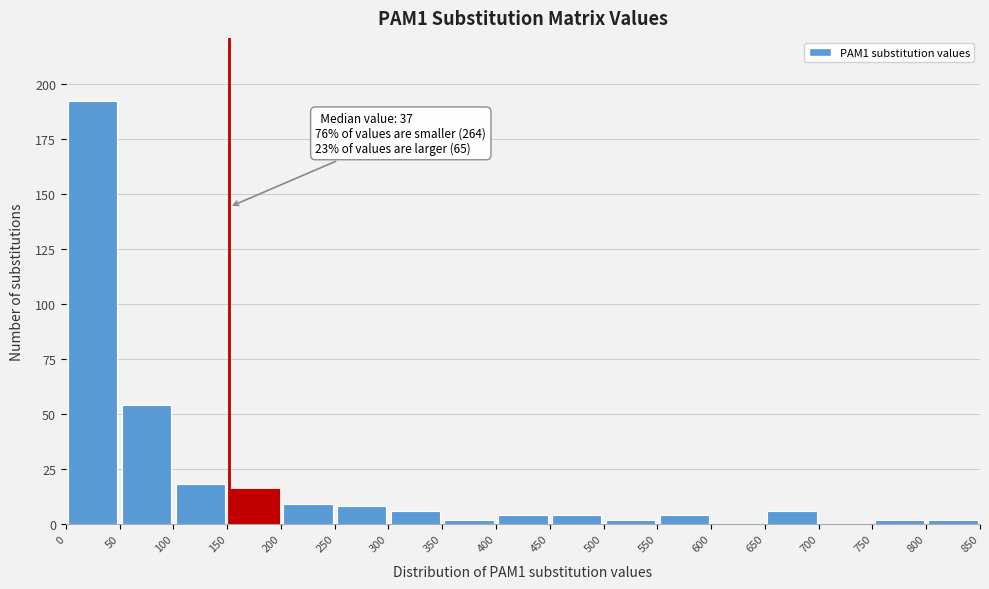

Which range on the x-axis has the tallest bar?

0 to 50